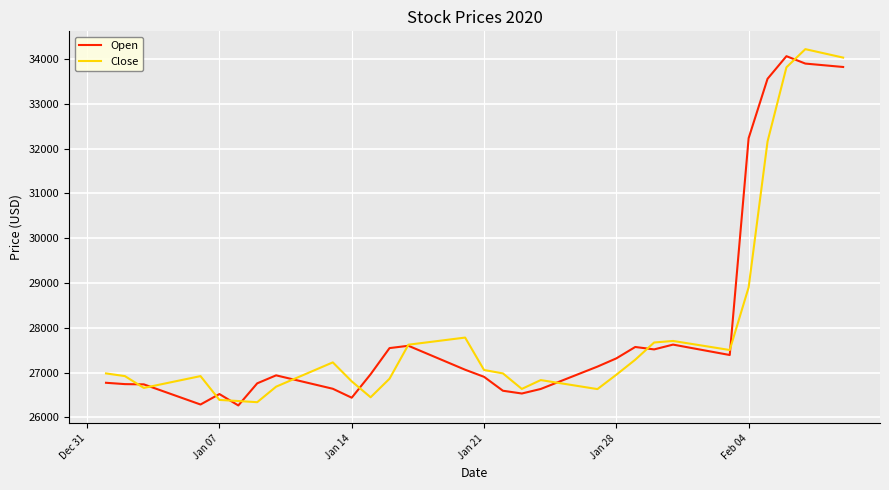

How many values in the Open series exceed 26966?

20